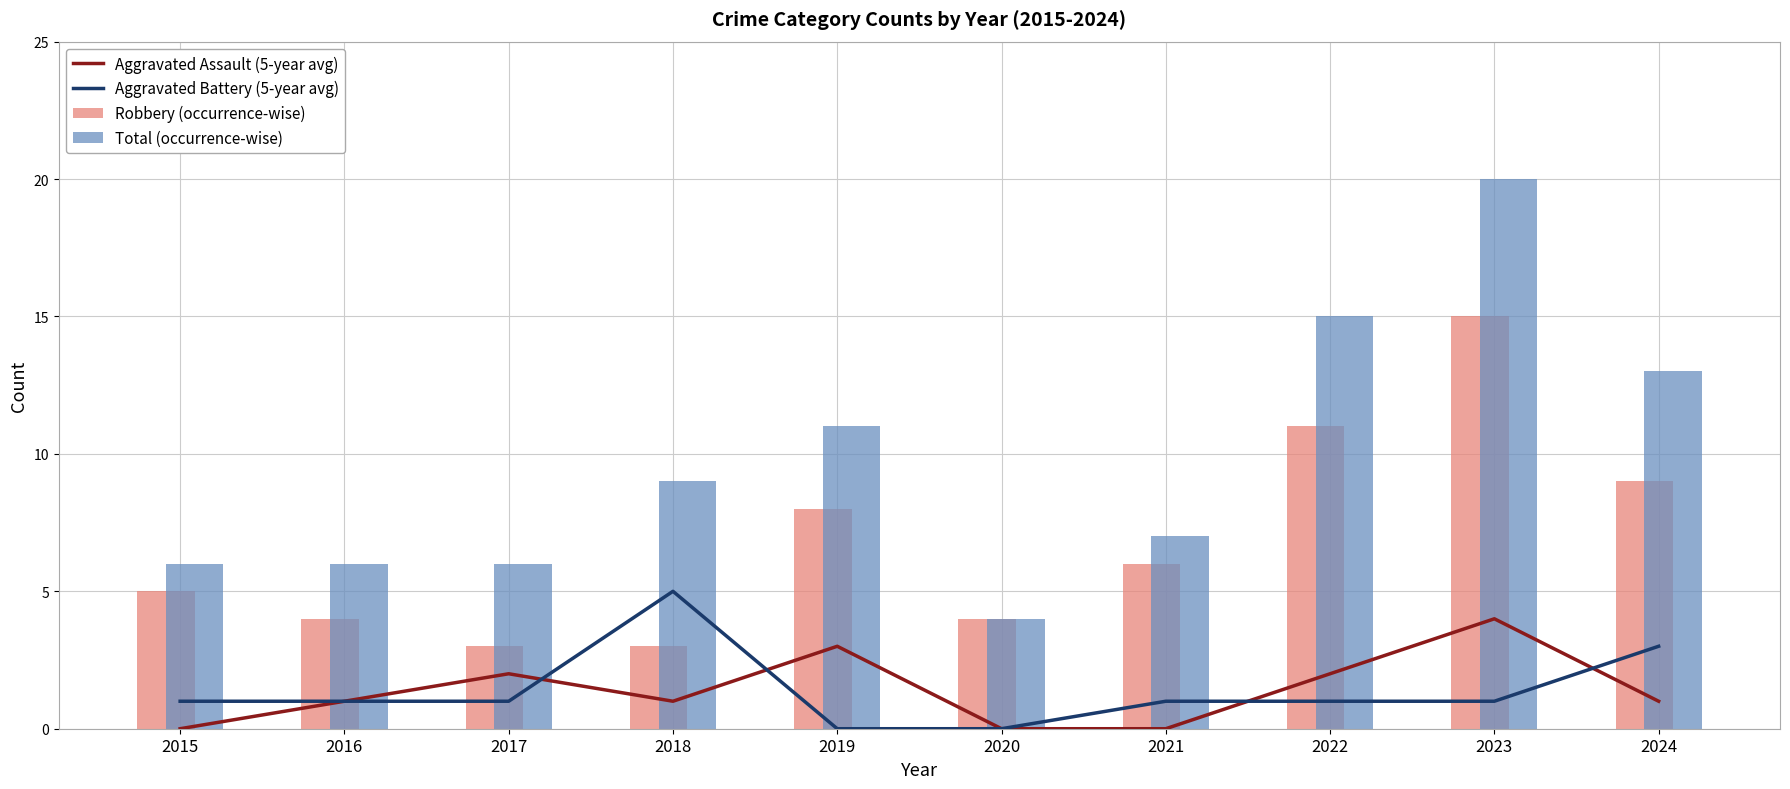

What is the value of the Aggravated Battery (5-year avg) bar at the 2nd from the left?

1